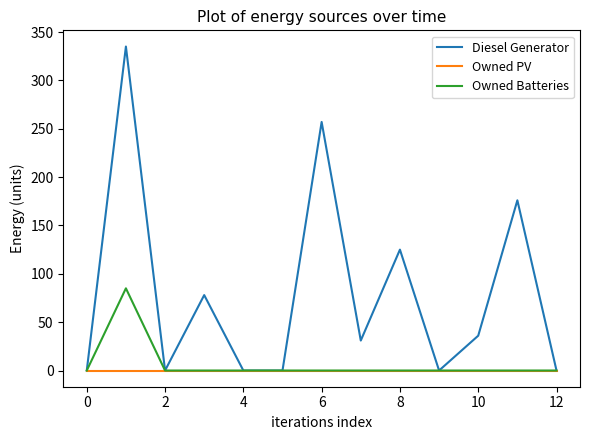

What is the greatest value displayed?

335.0